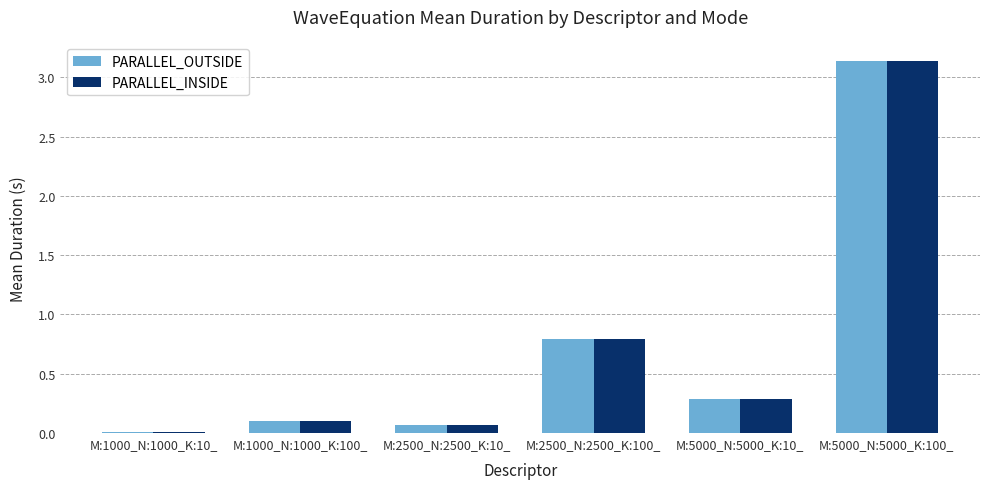

At which label does PARALLEL_OUTSIDE reach its peak?

M:5000_N:5000_K:100_